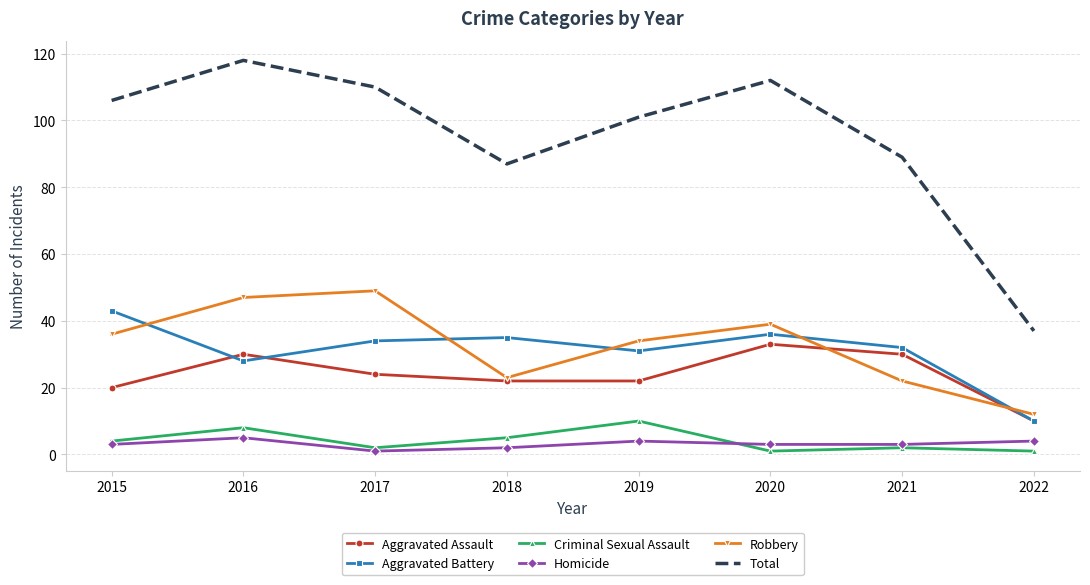

What is the sum of all Homicide values?

25